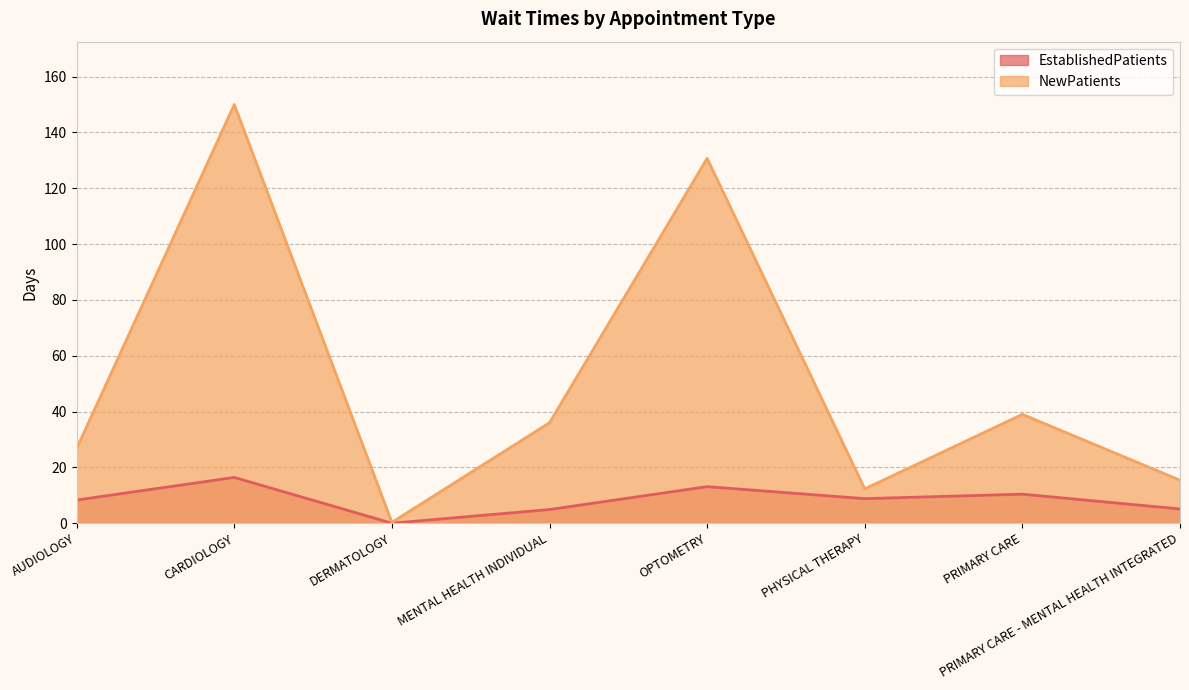

Count the number of categories in the chart.

8